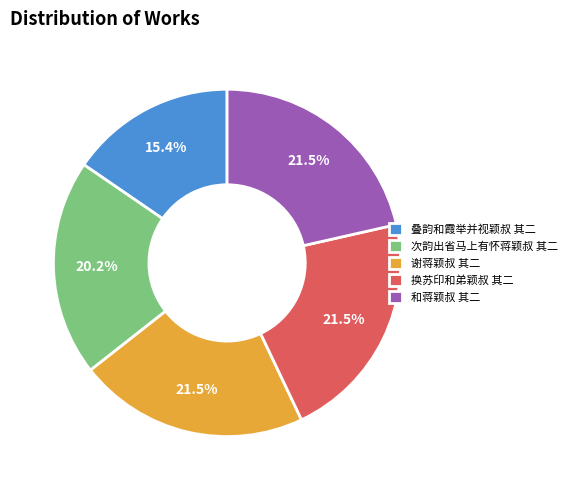

Approximately how many times larger is the value at 次韵出省马上有怀蒋颖叔 其二 compared to 和蒋颖叔 其二?

0.9